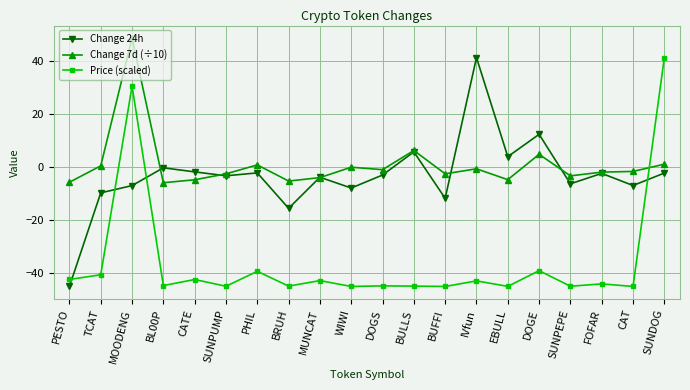

Which series changed the most between MUNCAT and SUNDOG?

Price (scaled)